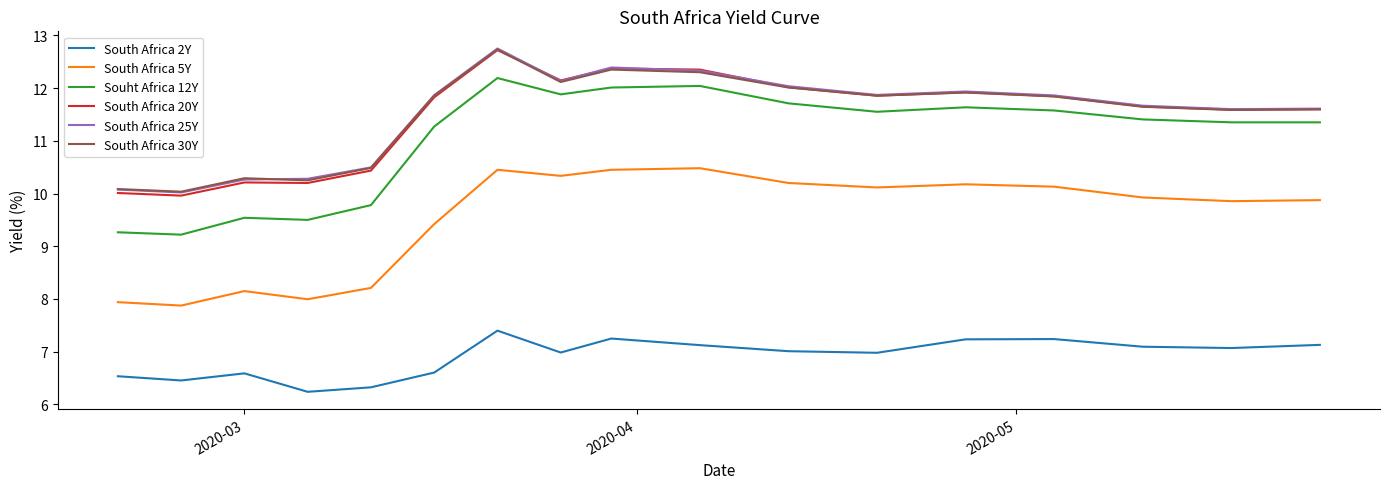

What is the maximum value for South Africa 2Y?

7.4